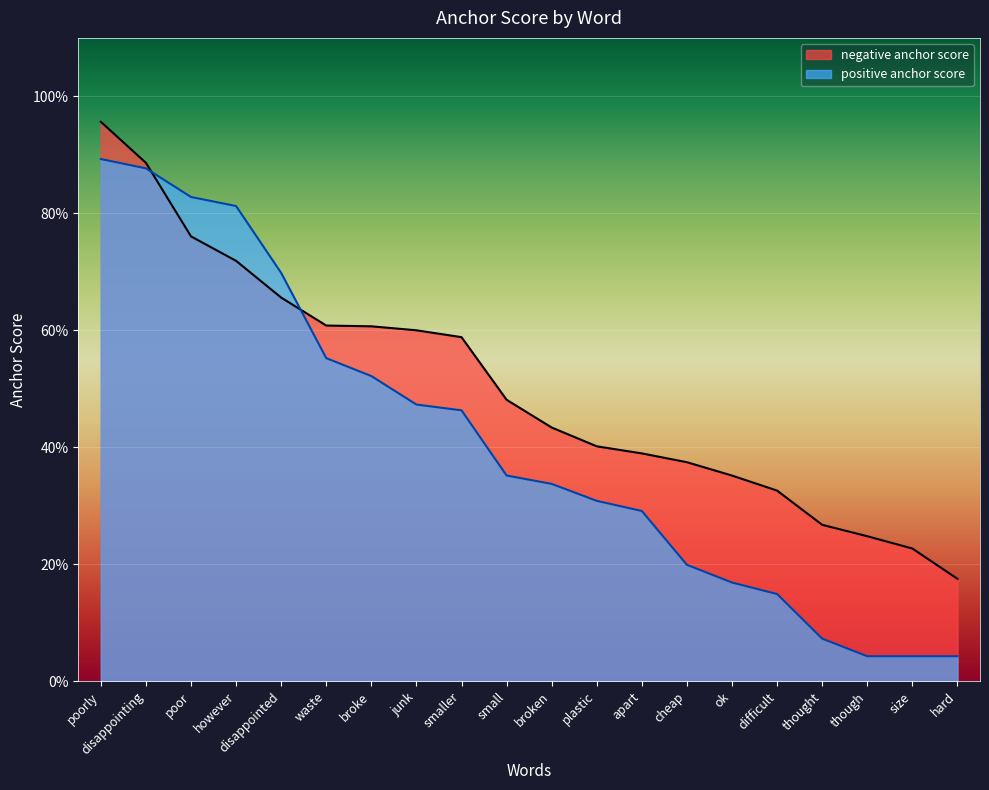

True or false: positive anchor score and negative anchor score intersect in this chart.

True